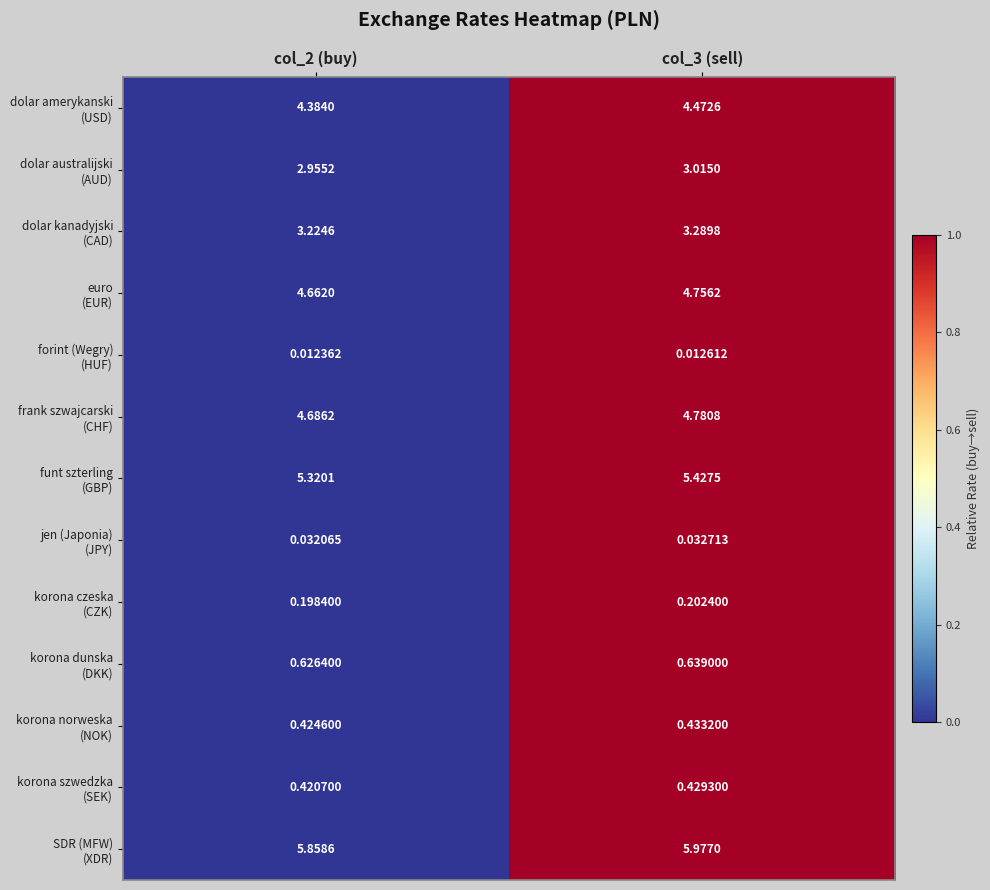

How many distinct data groups are displayed?

13